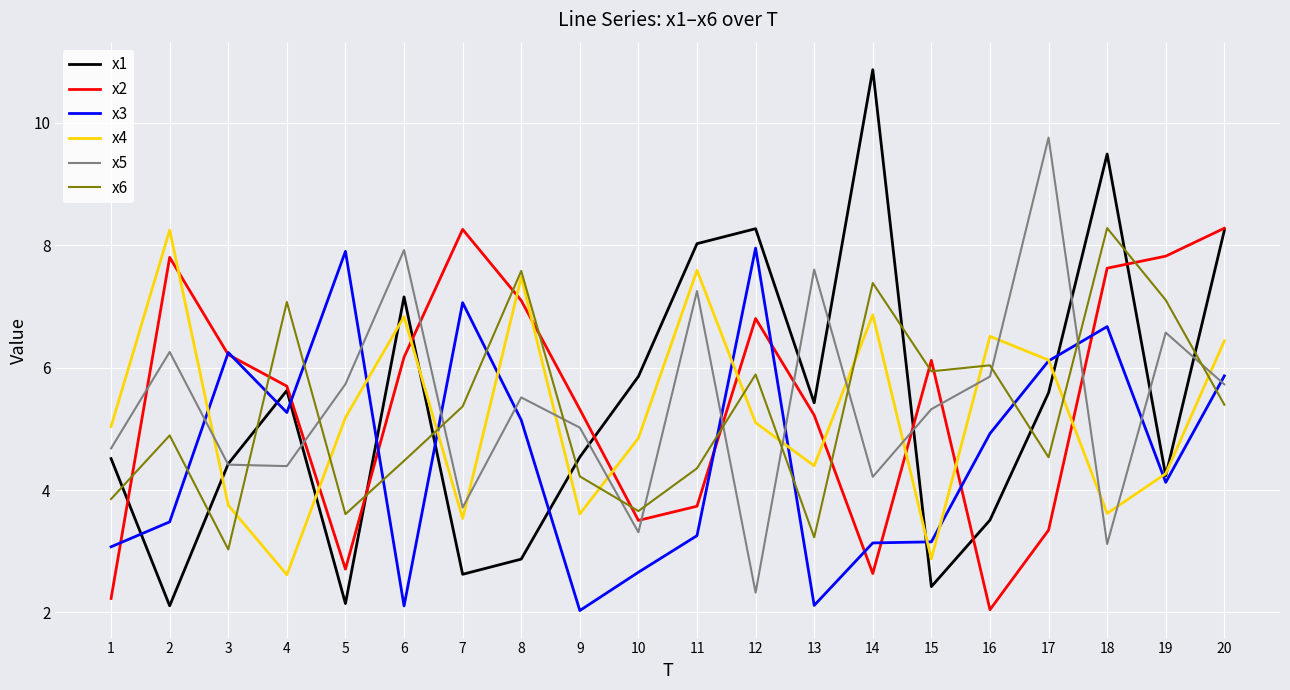

What is the total value across all series at 8?

35.7